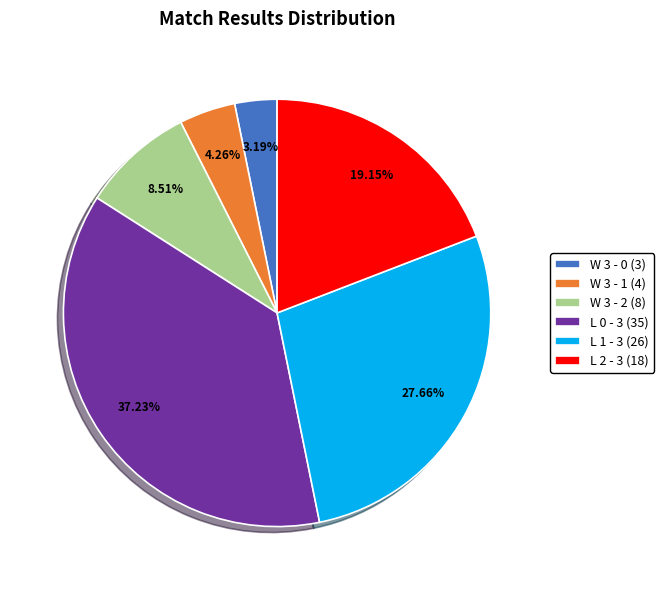

Is L 0 - 3 (35) the majority of the pie?

No